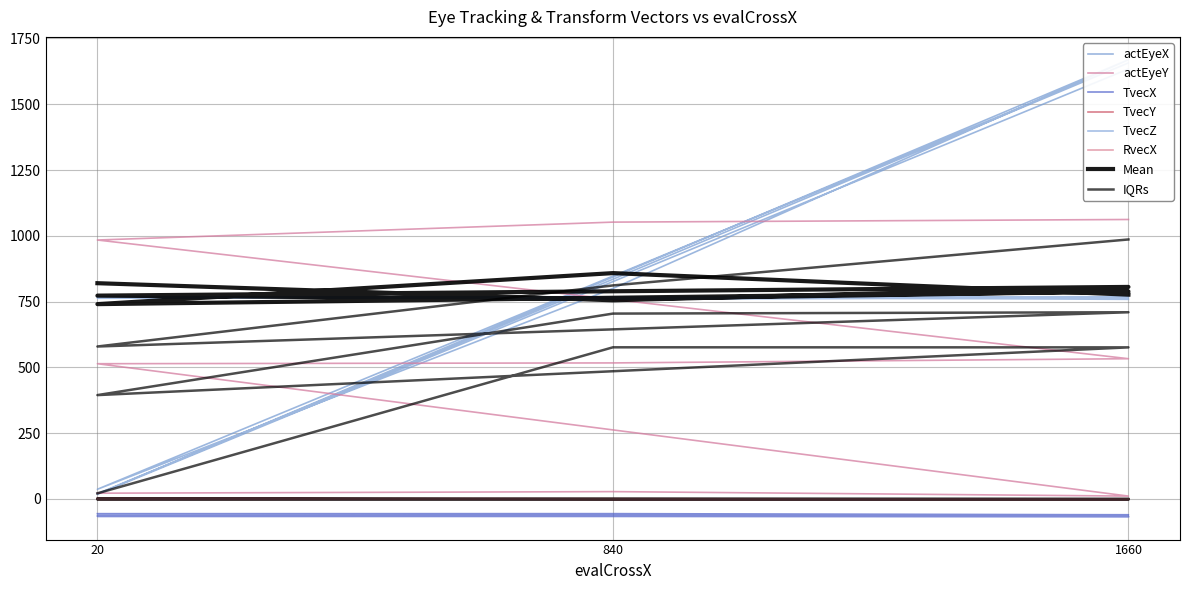

Is this an area chart (filled region under the line)?

No